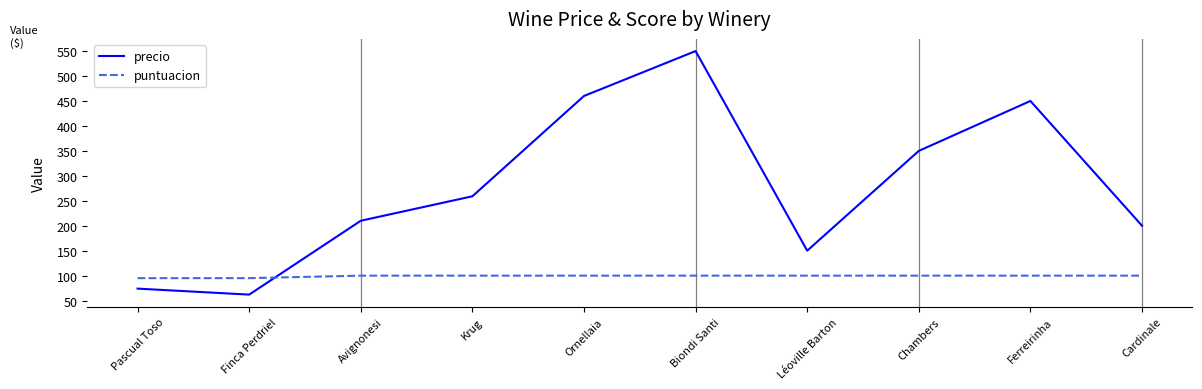

True or false: precio has more than 1 points higher than both neighbors.

True